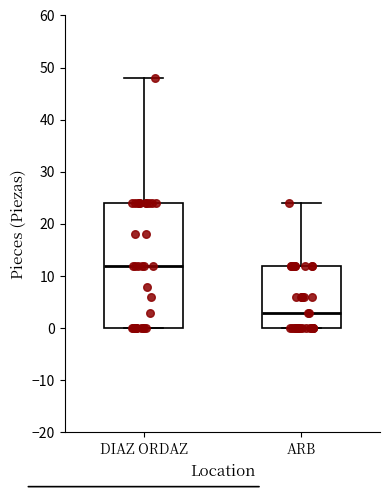

Where does the upper whisker of the box for ARB end on the y-axis? The values are not printed on the chart, so give them approximately, as read against the axis.

24